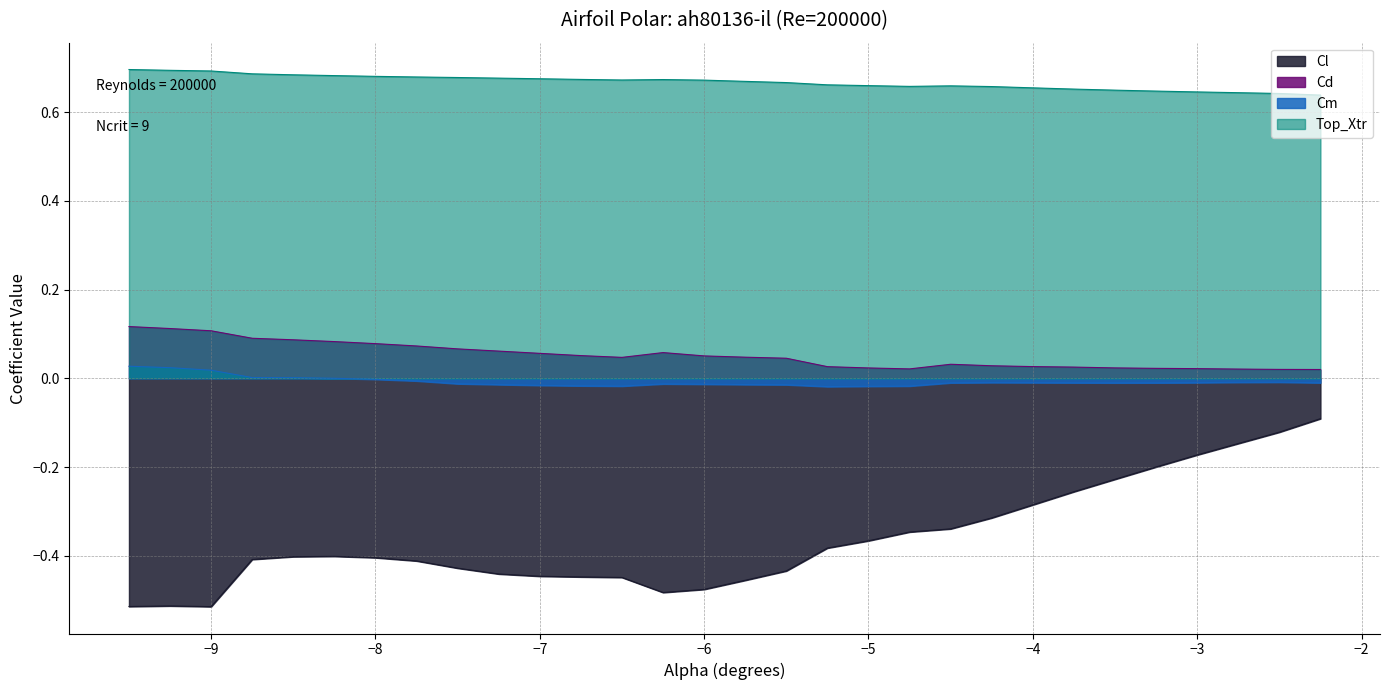

At which category does Top_Xtr reach its first local valley?

-6.5